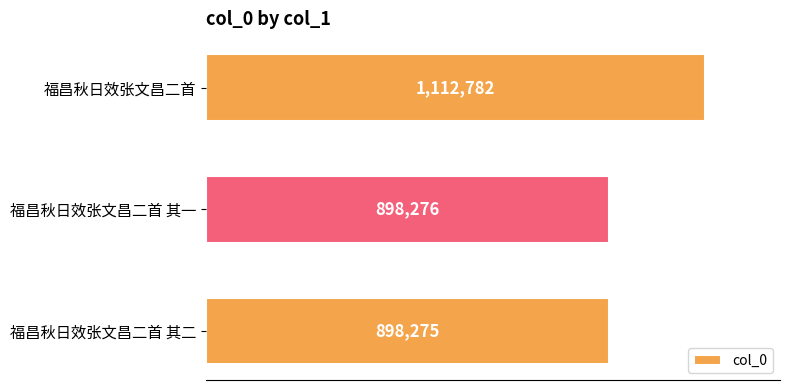

At which label is the value closest to 1005528?

福昌秋日效张文昌二首 其一